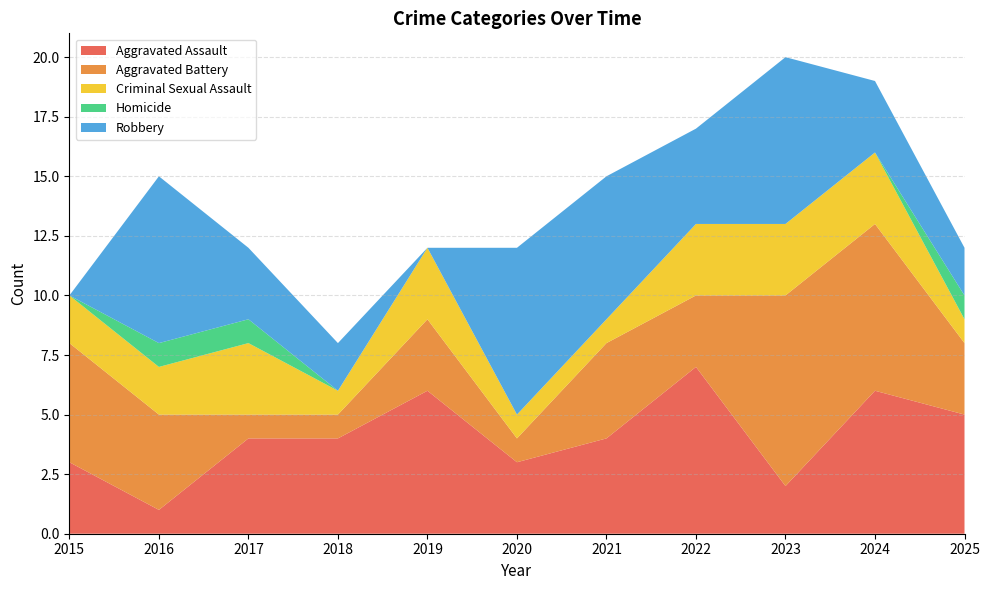

Reading right to left, extract all data points from this chart.

Aggravated Assault: 2025=5	2024=6	2023=2	2022=7	2021=4	2020=3	2019=6	2018=4	2017=4	2016=1	2015=3
Aggravated Battery: 2025=3	2024=7	2023=8	2022=3	2021=4	2020=1	2019=3	2018=1	2017=1	2016=4	2015=5
Criminal Sexual Assault: 2025=1	2024=3	2023=3	2022=3	2021=1	2020=1	2019=3	2018=1	2017=3	2016=2	2015=2
Homicide: 2025=1	2024=0	2023=0	2022=0	2021=0	2020=0	2019=0	2018=0	2017=1	2016=1	2015=0
Robbery: 2025=2	2024=3	2023=7	2022=4	2021=6	2020=7	2019=0	2018=2	2017=3	2016=7	2015=0